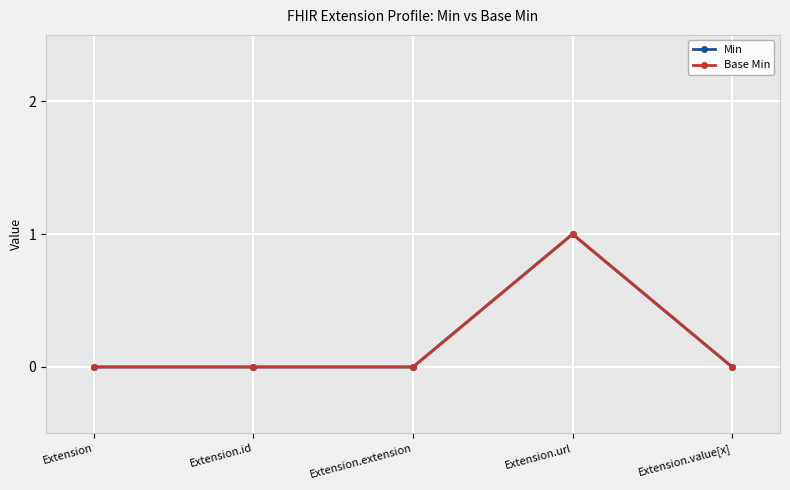

True or false: Base Min and Min intersect in this chart.

False